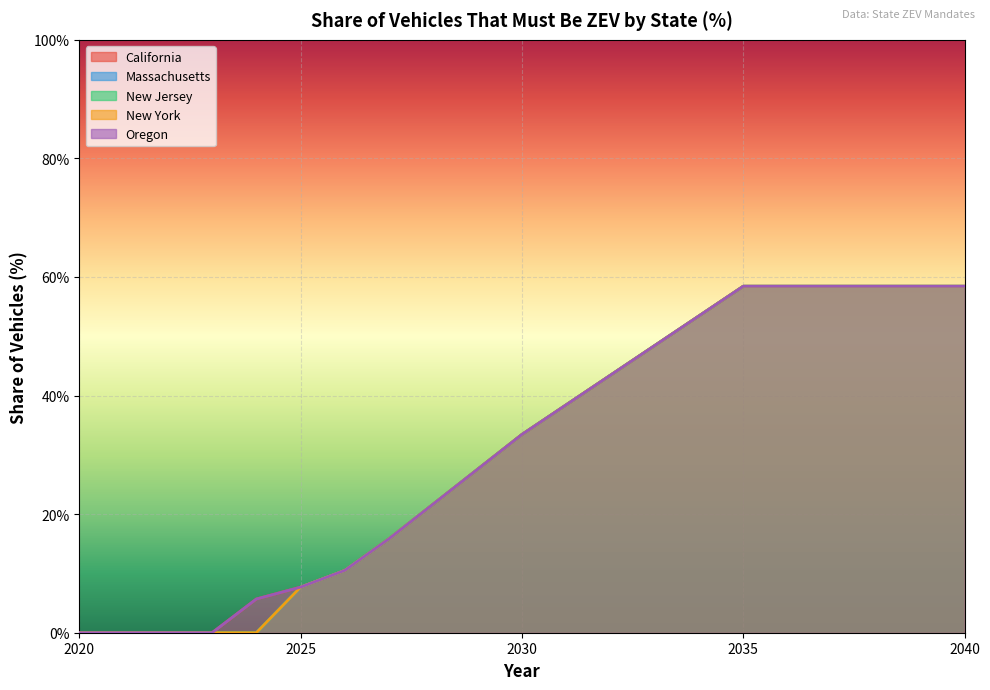

True or false: New York and Oregon cross at least once.

False